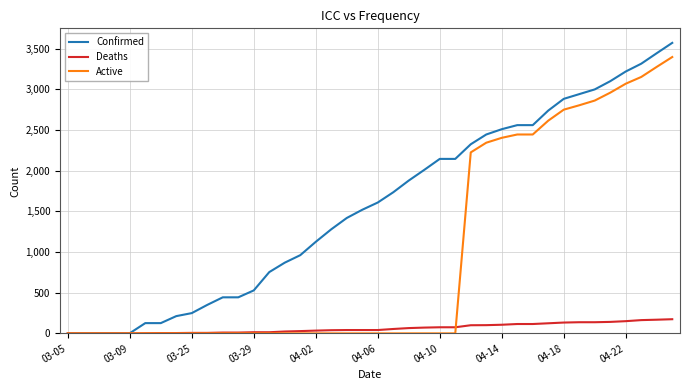

How many series are shown in this chart?

3